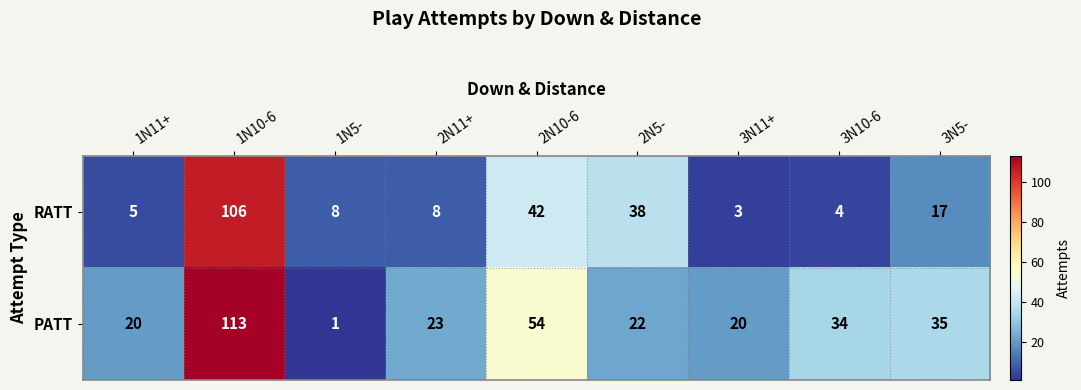

Which series changed the most between 1N5- and 2N5-?

RATT